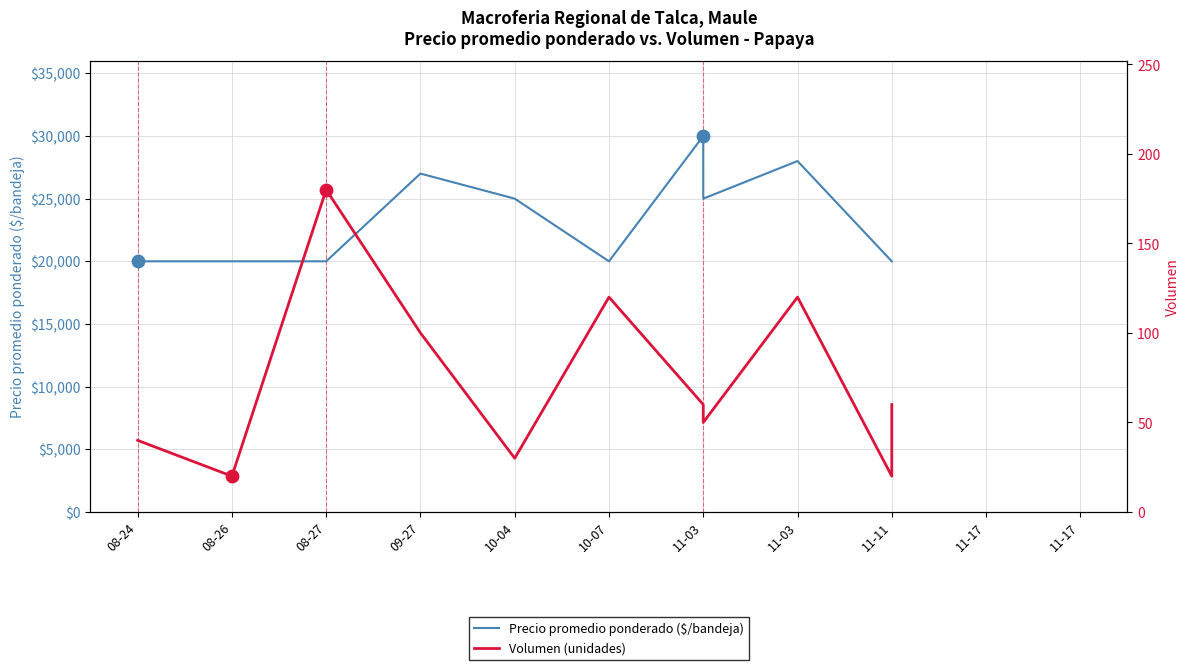

Which series contains the highest Y value?

Precio promedio ponderado ($/bandeja)